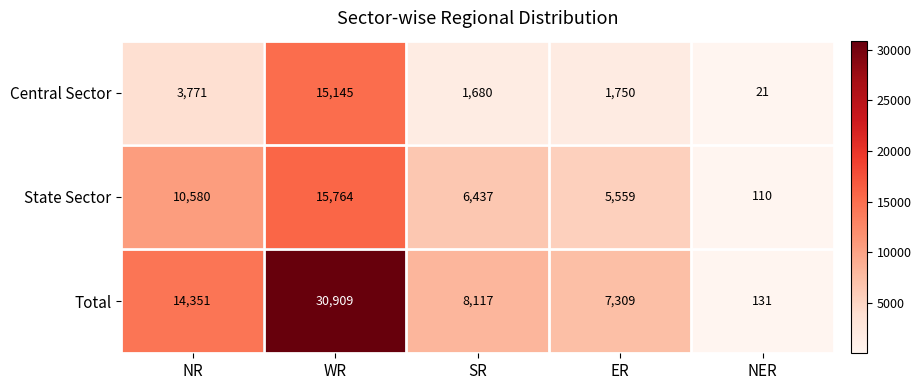

List the series in order of their peak value, highest first.

Total, State Sector, Central Sector